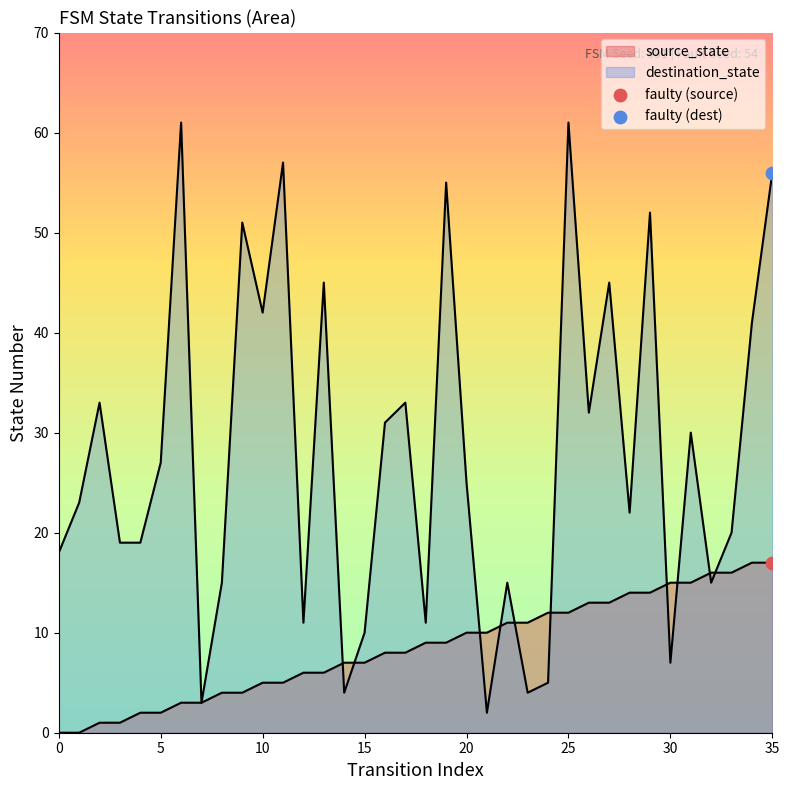

Which series contains the lowest Y value?

source_state